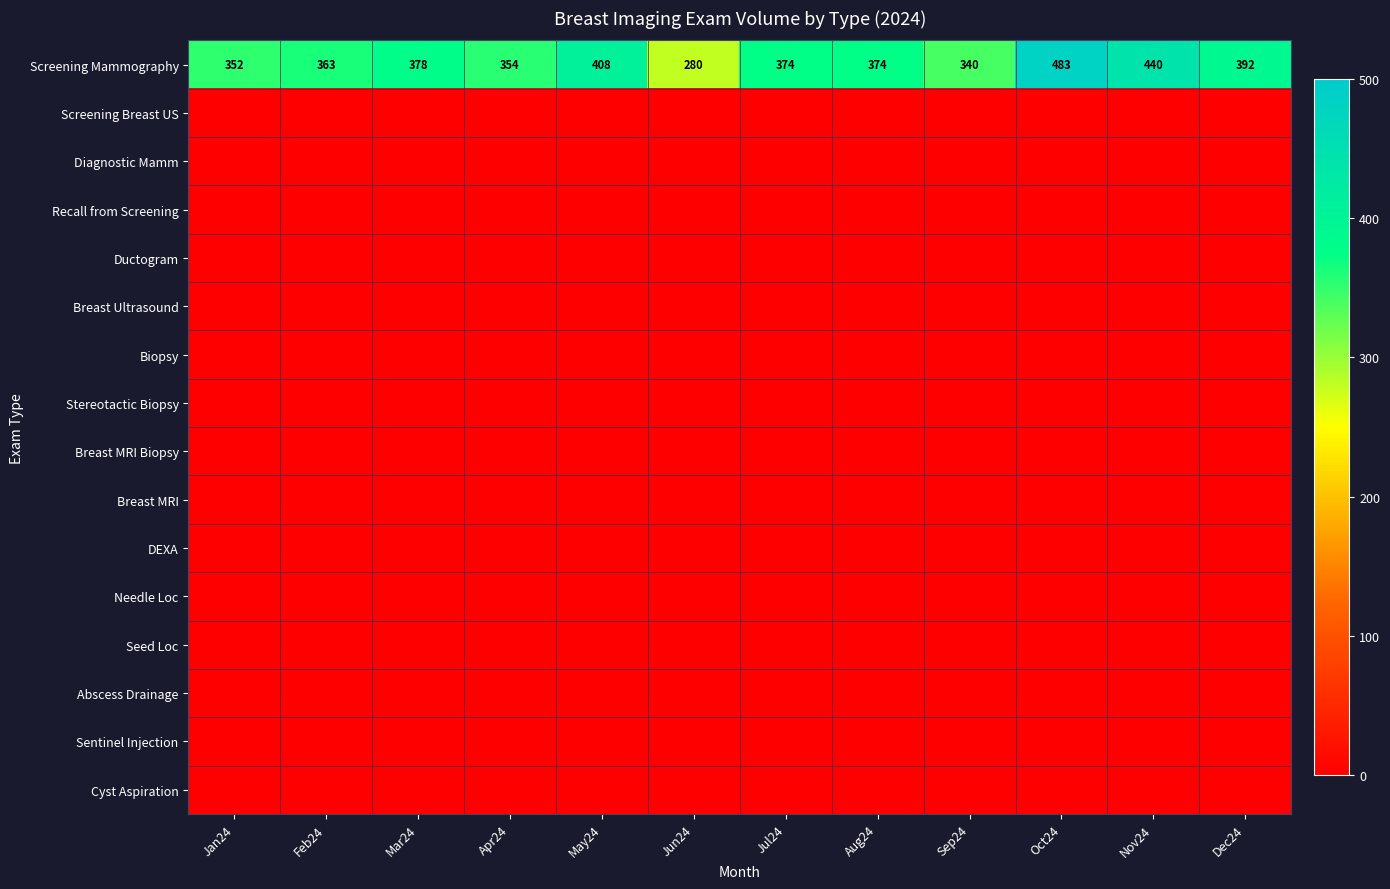

True or false: Recall from Screening has a value of 0 at Nov24.

True